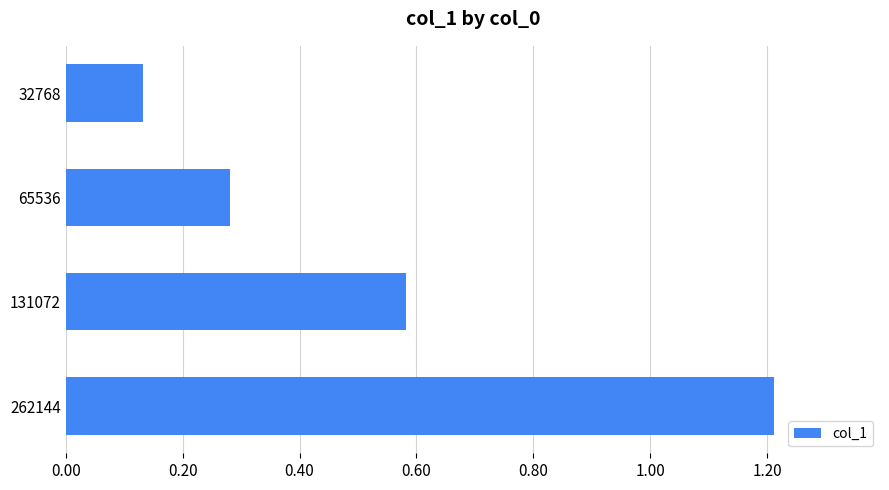

What is the difference between the values at 32768 and 131072?

0.5